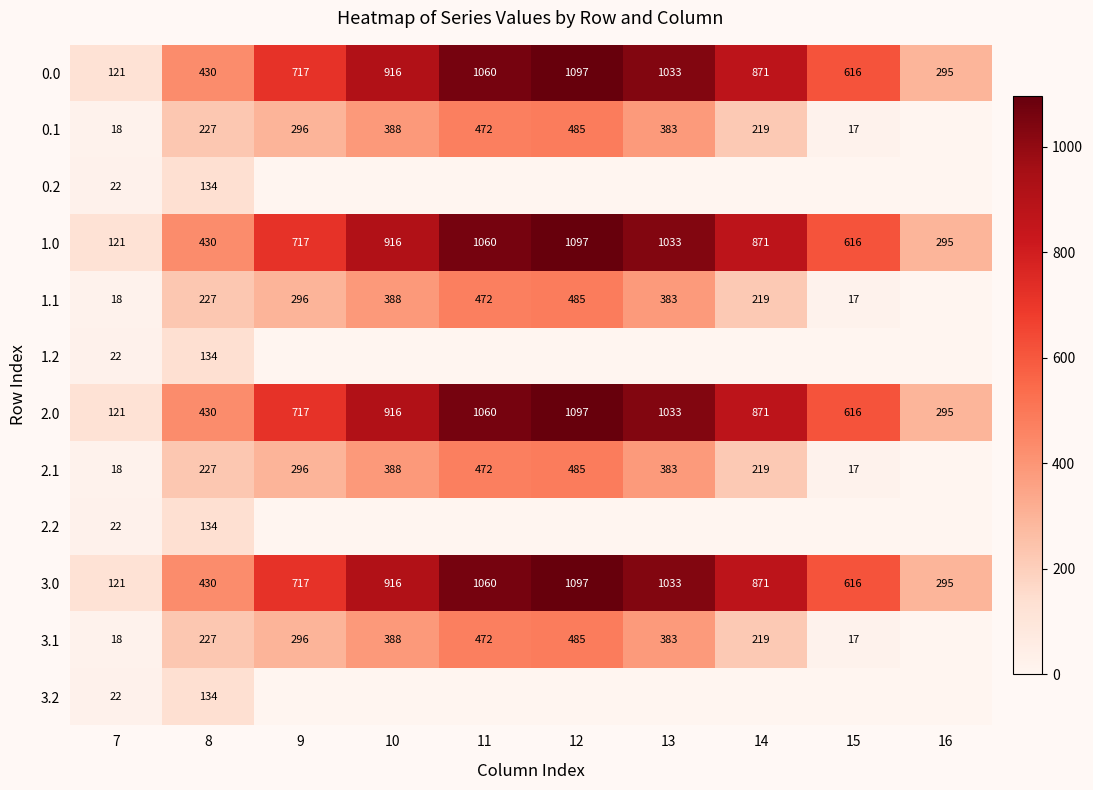

List the labels in order of 3.0 value, smallest first.

7, 16, 8, 15, 9, 14, 10, 13, 11, 12